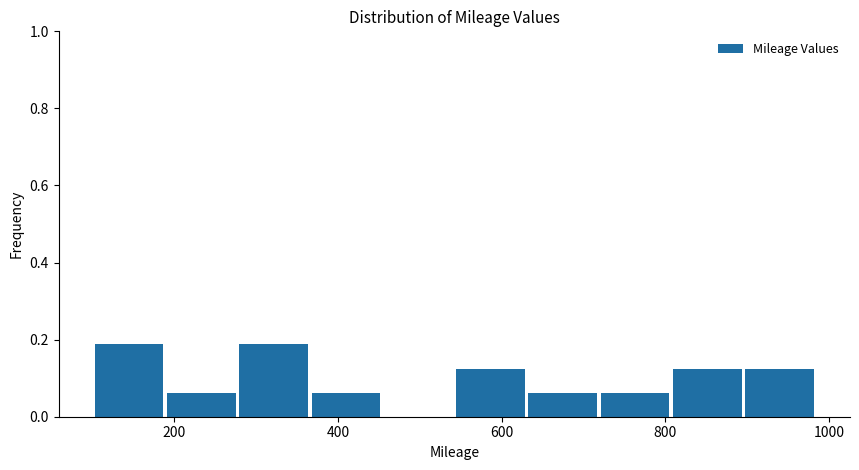

How tall is the bar that spans 360 to 460 on the x-axis? Neither the bar edges nor the heights are printed on the chart, so give them approximately, as read against the axes.

0.06